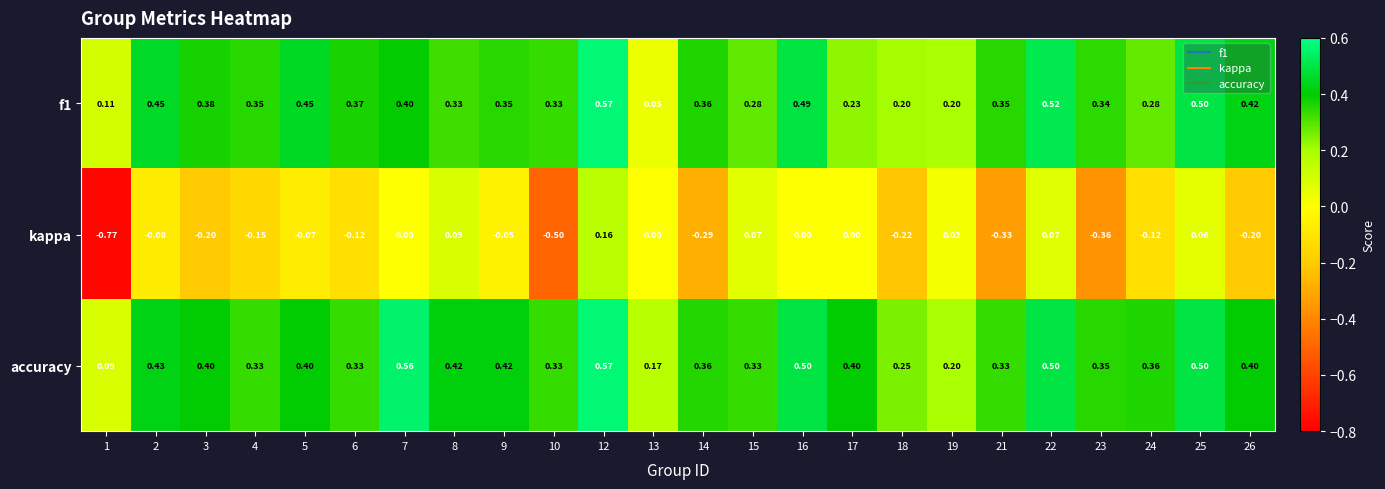

Is the value of kappa at 15 greater than the value of f1 at 9?

No